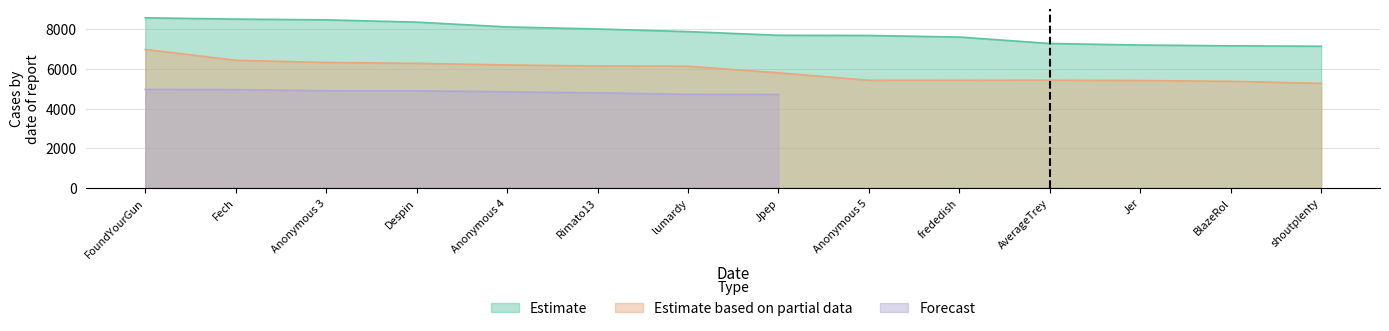

True or false: Estimate based on partial data has a value of 1930 at FoundYourGun.

False